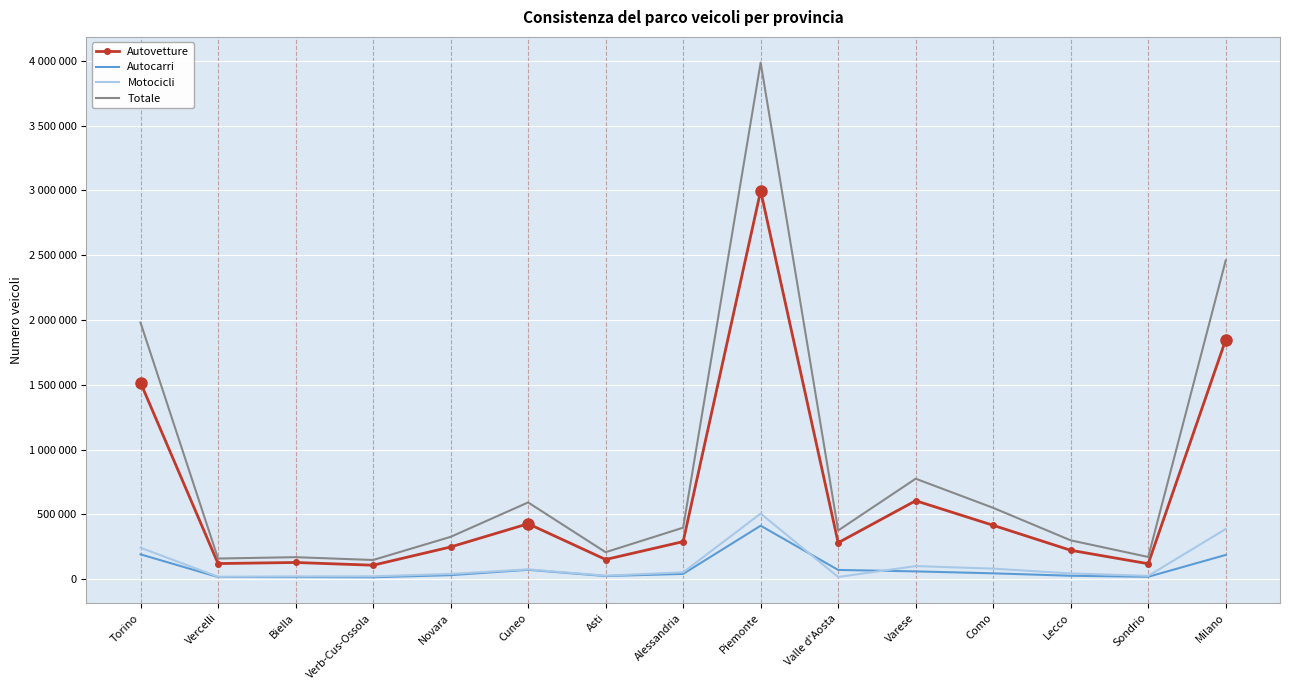

What is the label of the 10th point from the left?

Valle d'Aosta